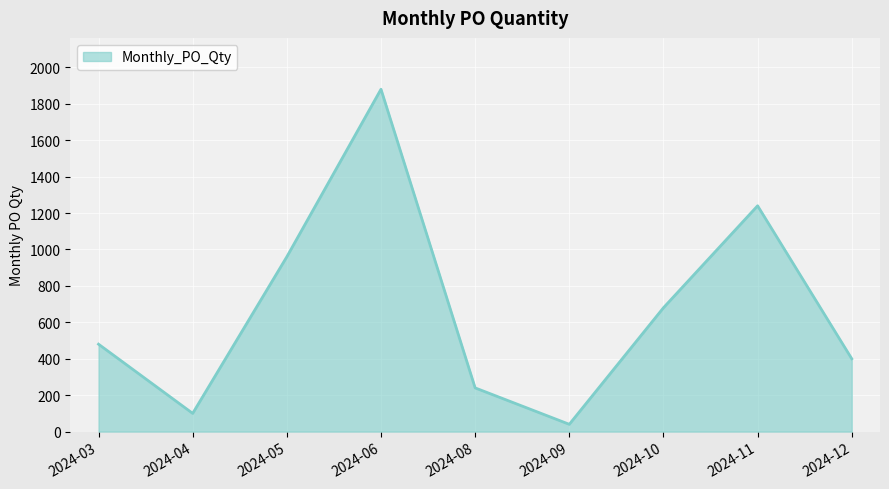

Where is the first local maximum?

2024-06